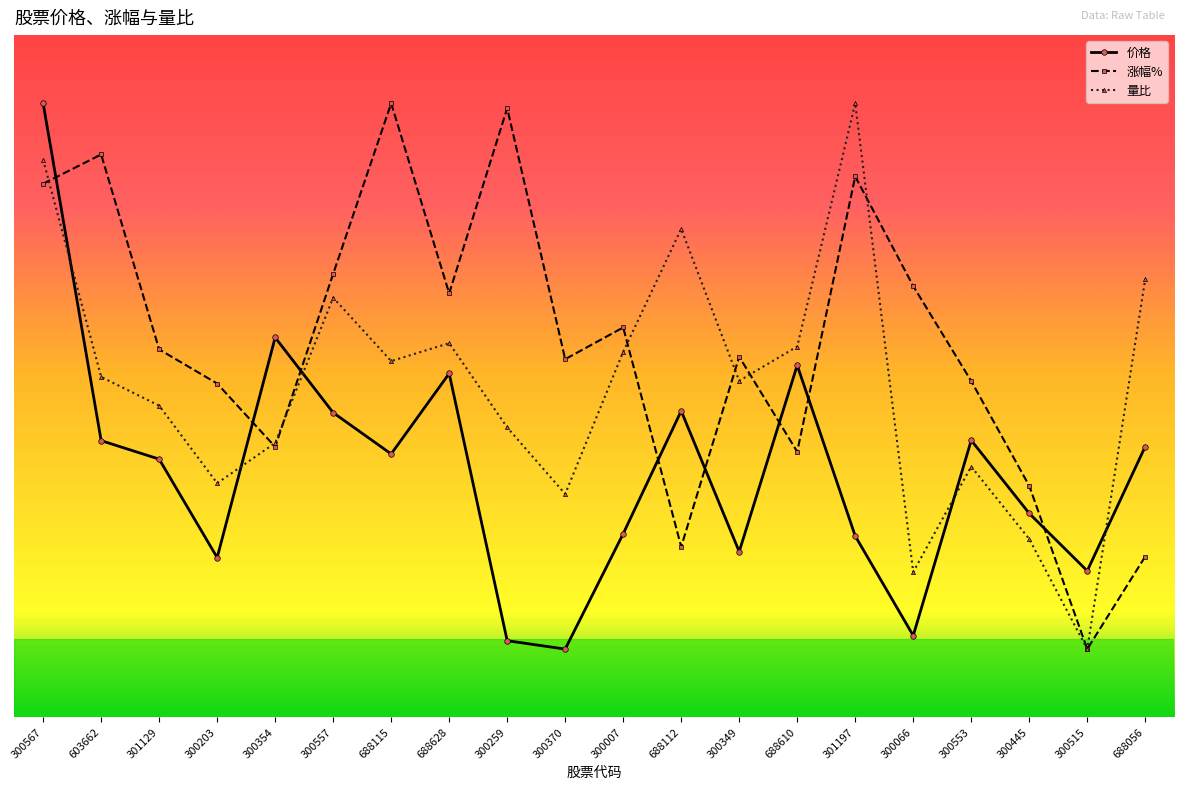

What are all the series names shown in the legend?

价格, 涨幅%, 量比